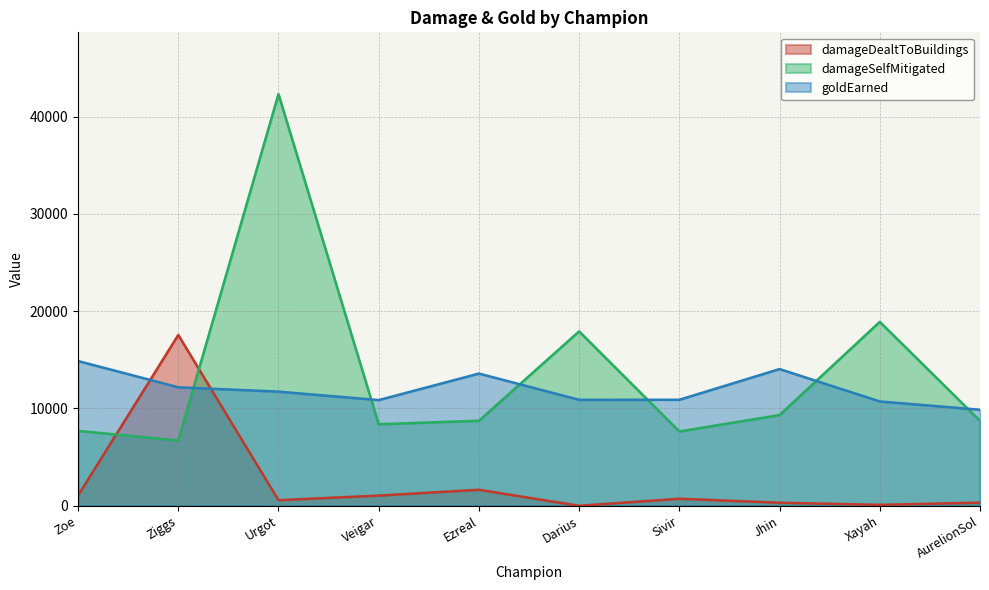

Reading left to right, what are all the values shown in this chart?

damageDealtToBuildings: 1049	17552	575	1047	1644	0	725	316	94	324
damageSelfMitigated: 7699	6711	42307	8382	8739	17923	7639	9325	18902	8731
goldEarned: 14875	12179	11732	10861	13588	10891	10896	14051	10723	9870